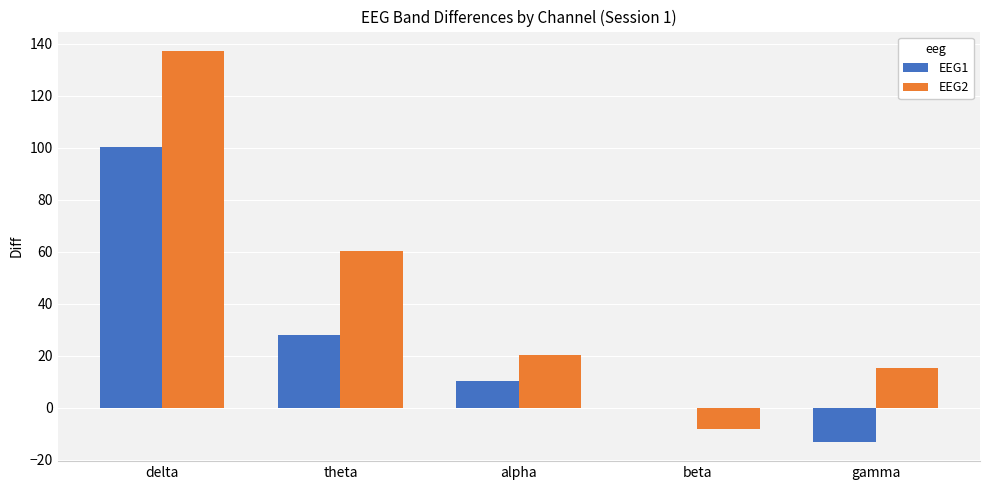

Reading left to right, what are all the values shown in this chart?

EEG1: 100.3	28.1	10.3	0.0	-13.0
EEG2: 137.2	60.4	20.3	-8.0	15.3